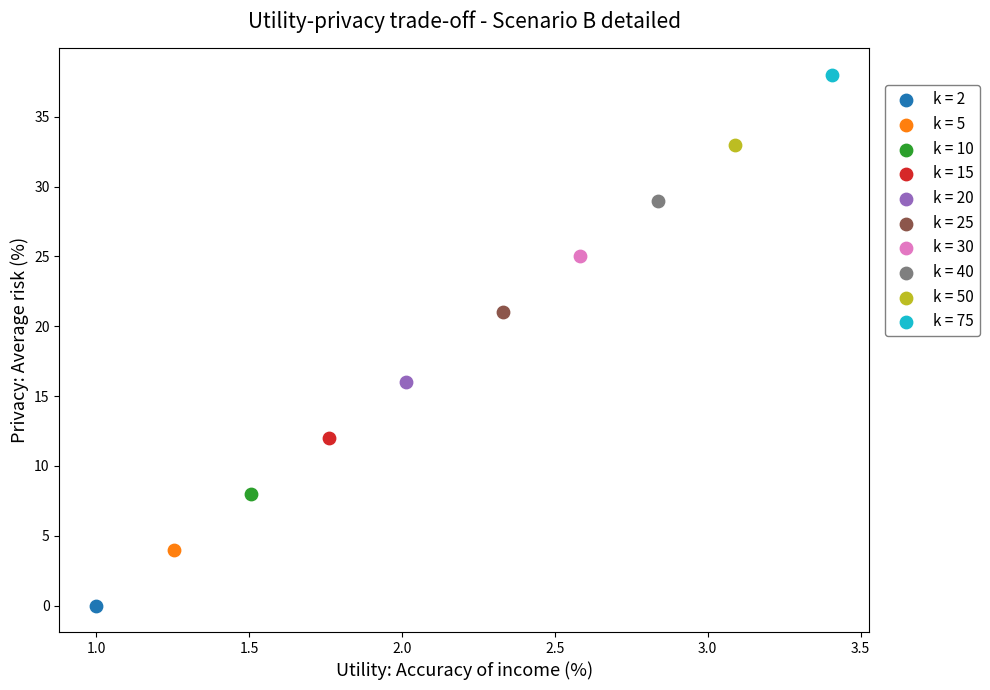

Which series reaches the maximum Y coordinate?

k = 75